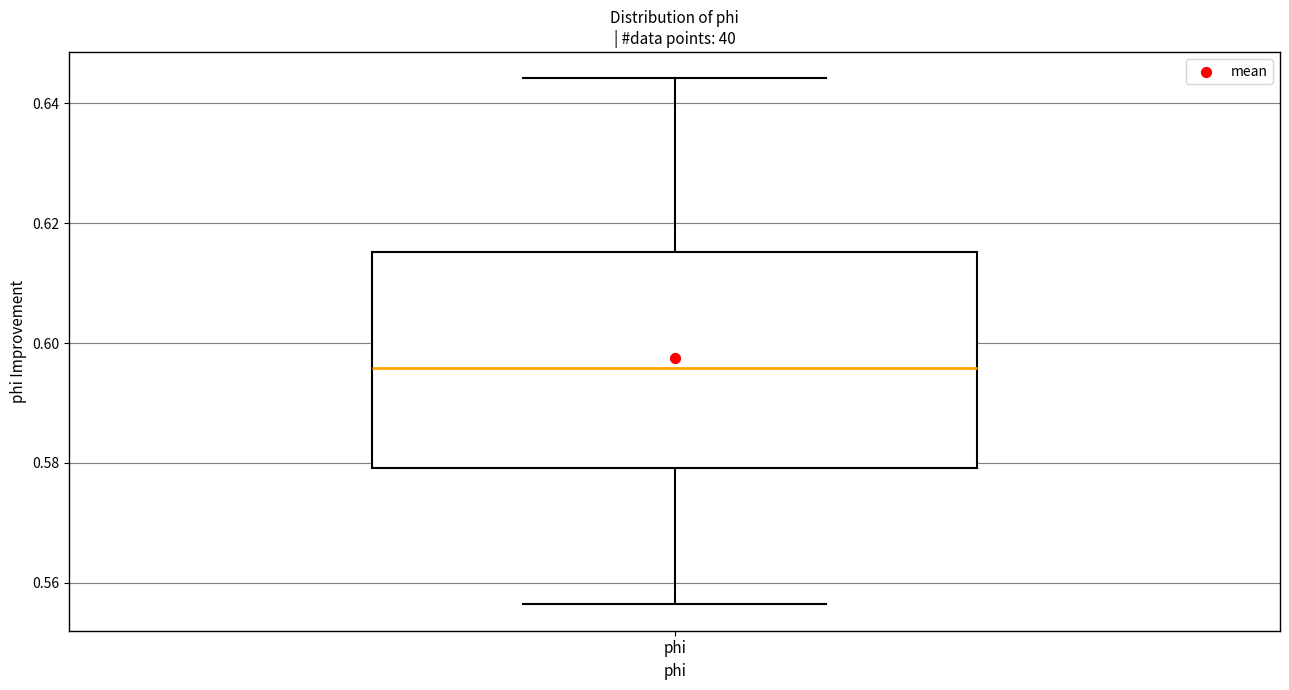

Transcribe this box plot: give where the median line is, the range the box spans, and where the two whiskers end, as read against the y-axis. The values are not printed on the chart, so give them approximately, as read against the axis.

median 0.596, box 0.580 to 0.616, whiskers 0.556 to 0.644